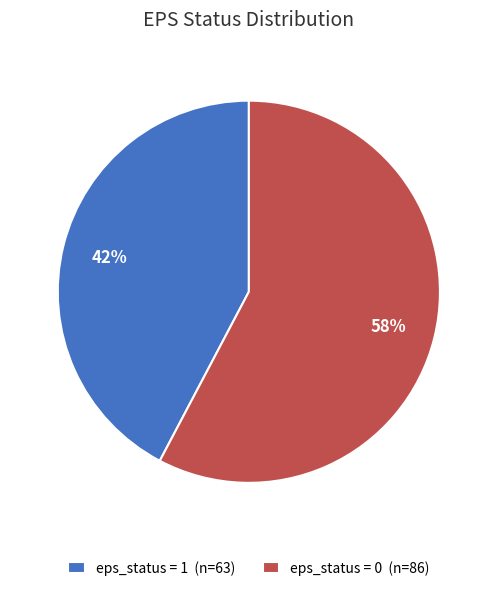

Between eps_status = 0 (n=86) and eps_status = 1 (n=63), which is larger?

eps_status = 0 (n=86)